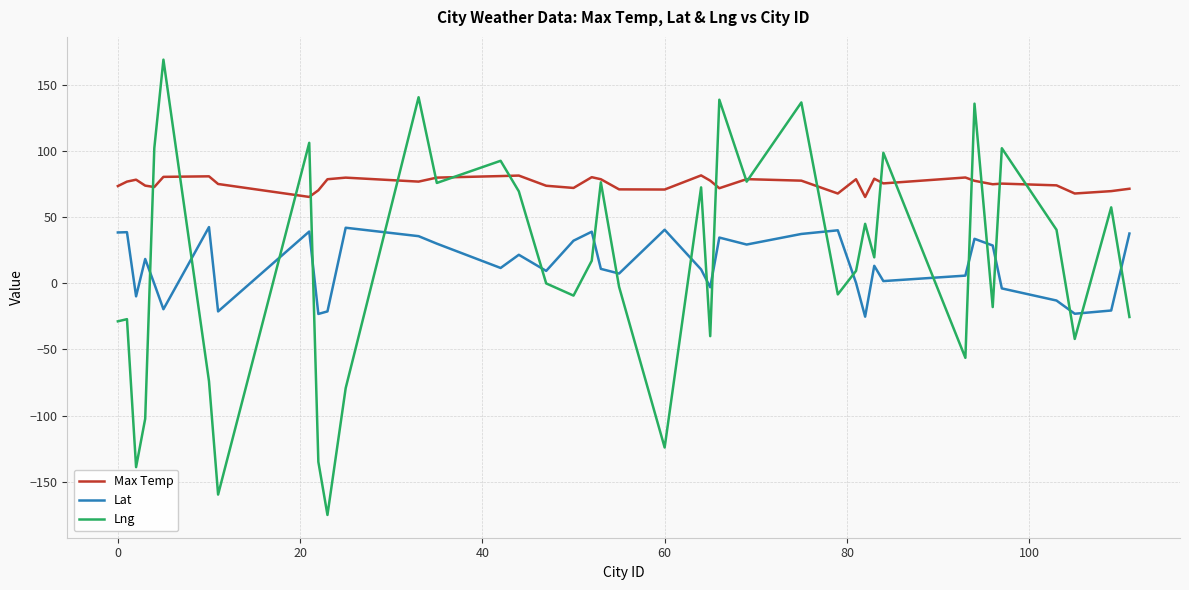

Which series has the largest total across all categories?

Max Temp